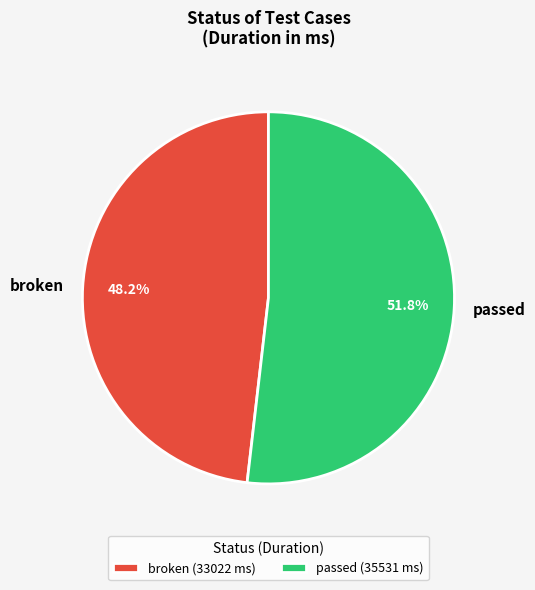

What is the smallest slice in the pie chart?

broken